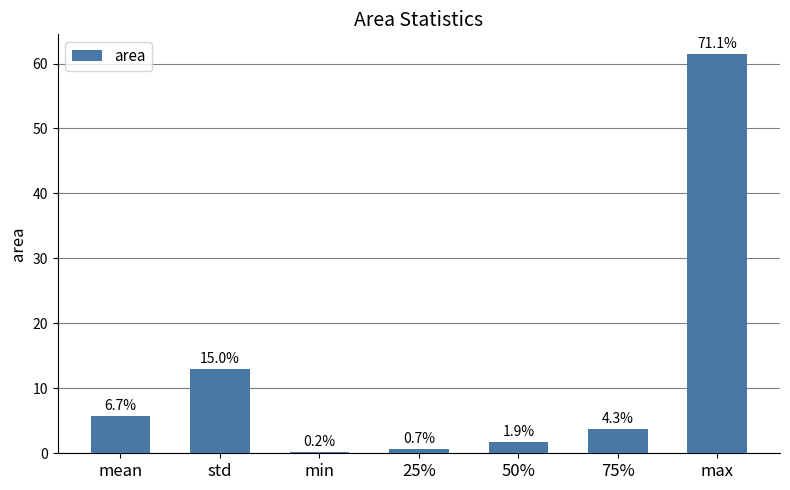

What is the ratio of the value at mean to the value at max?

0.1